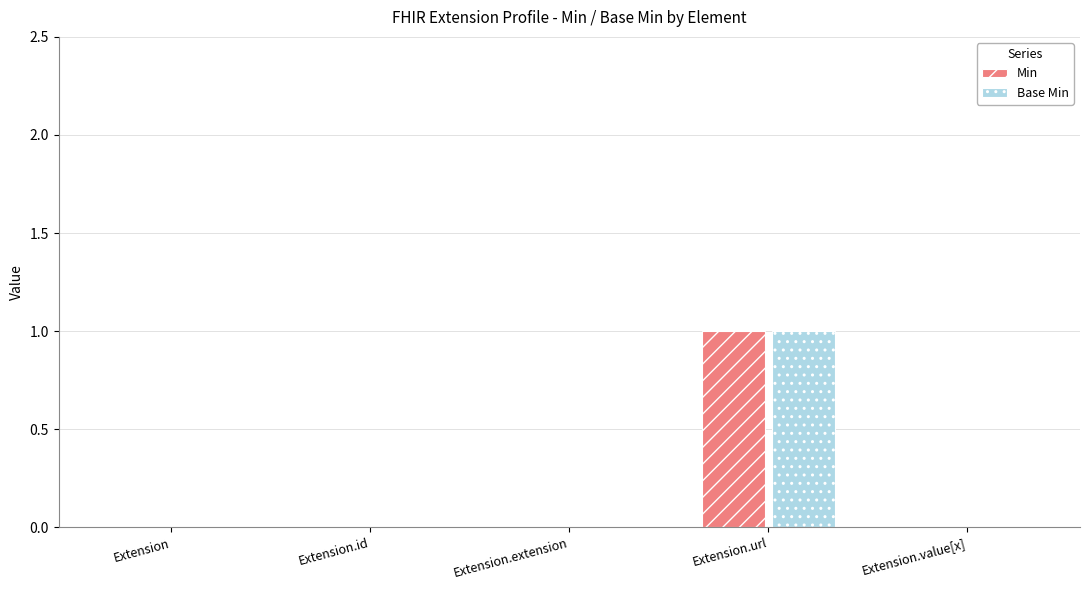

The Base Min series shows 0 at Extension. True or false?

True